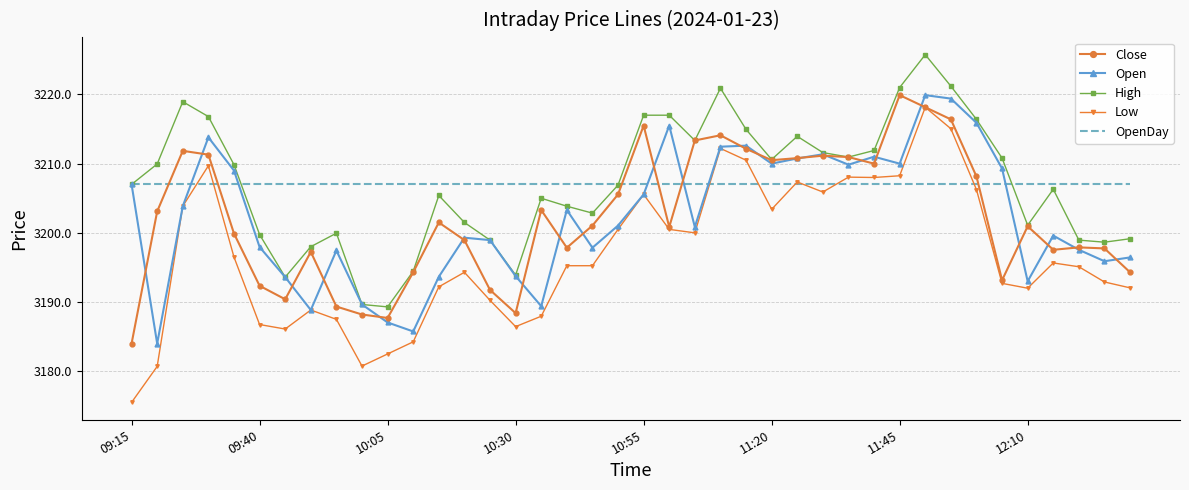

What is the maximum value for Low?

3218.2